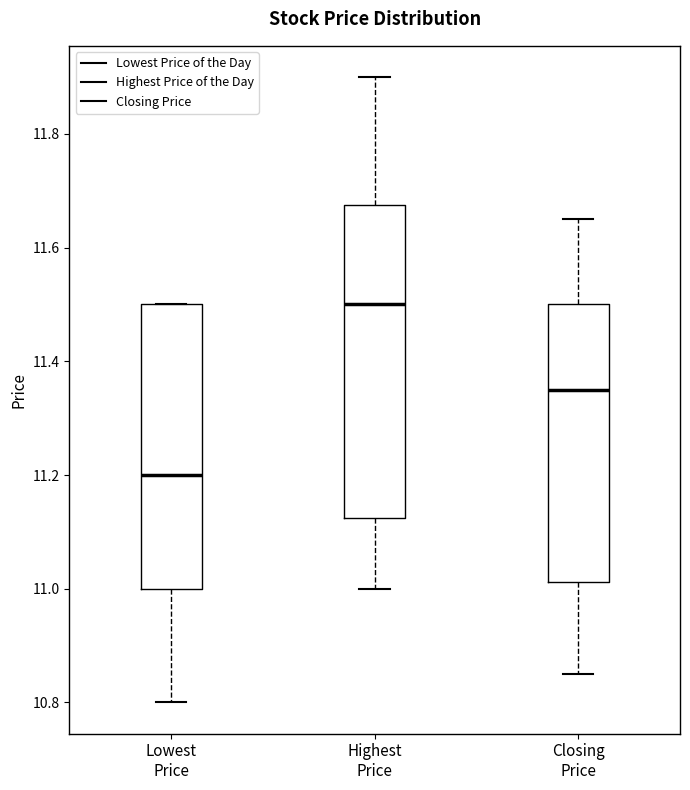

Comparing the boxes themselves (not the whiskers), which one is the tallest?

Highest Price